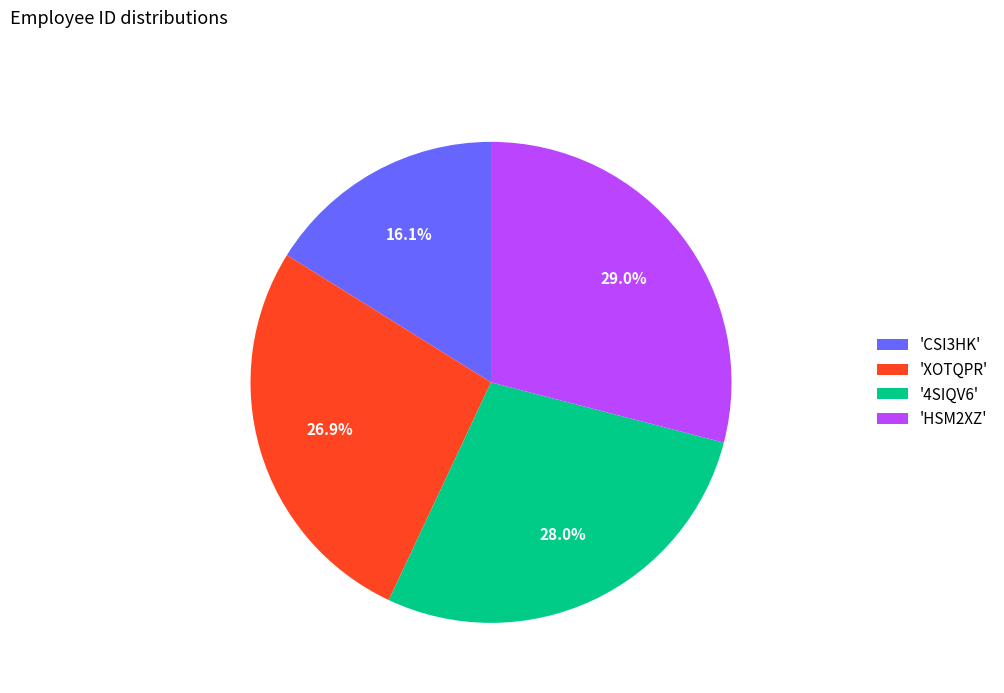

Which slice is the largest?

'HSM2XZ'